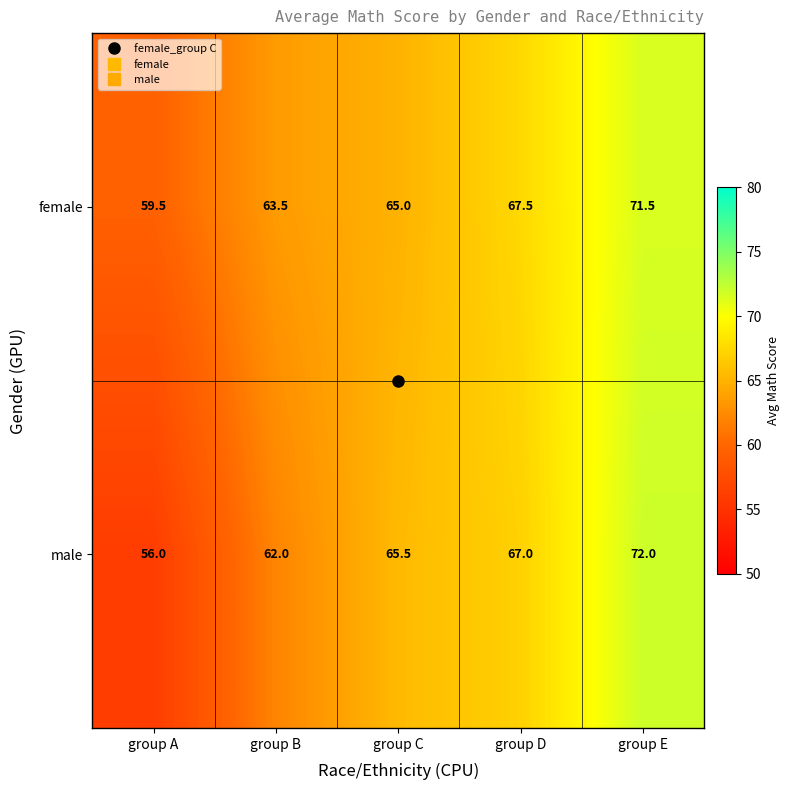

What value does the female series have at group B?

63.5